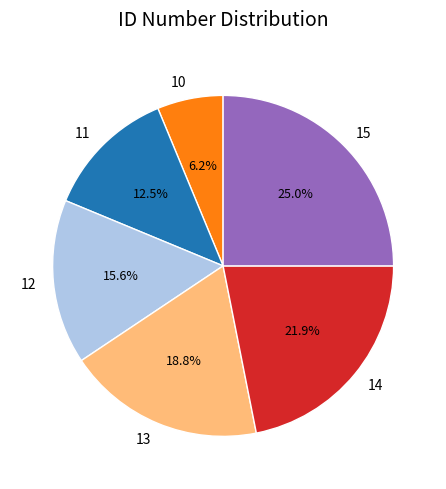

To the nearest percent, what is the difference between the 13 and 14 slice percentages?

3%